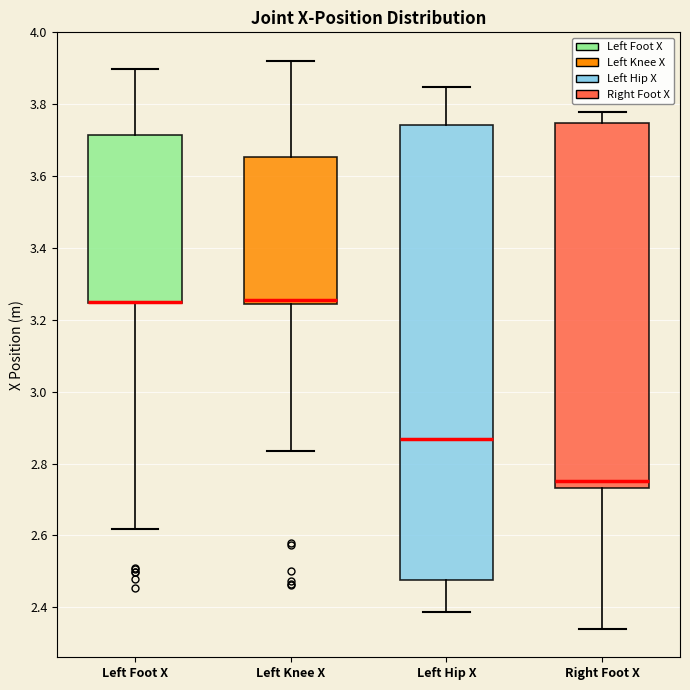

Reading left to right, read every box against the y-axis: the position of its median line, the range the box covers, and the ends of its whiskers. The values are not printed on the chart, so give them approximately, as read against the axis.

Left Foot X: median 3.24 (drawn on the box's lower edge), box 3.24 to 3.72, whiskers 2.62 to 3.90
Left Knee X: median 3.26, box 3.24 to 3.66, whiskers 2.84 to 3.92
Left Hip X: median 2.86, box 2.48 to 3.74, whiskers 2.38 to 3.84
Right Foot X: median 2.76, box 2.74 to 3.74, whiskers 2.34 to 3.78